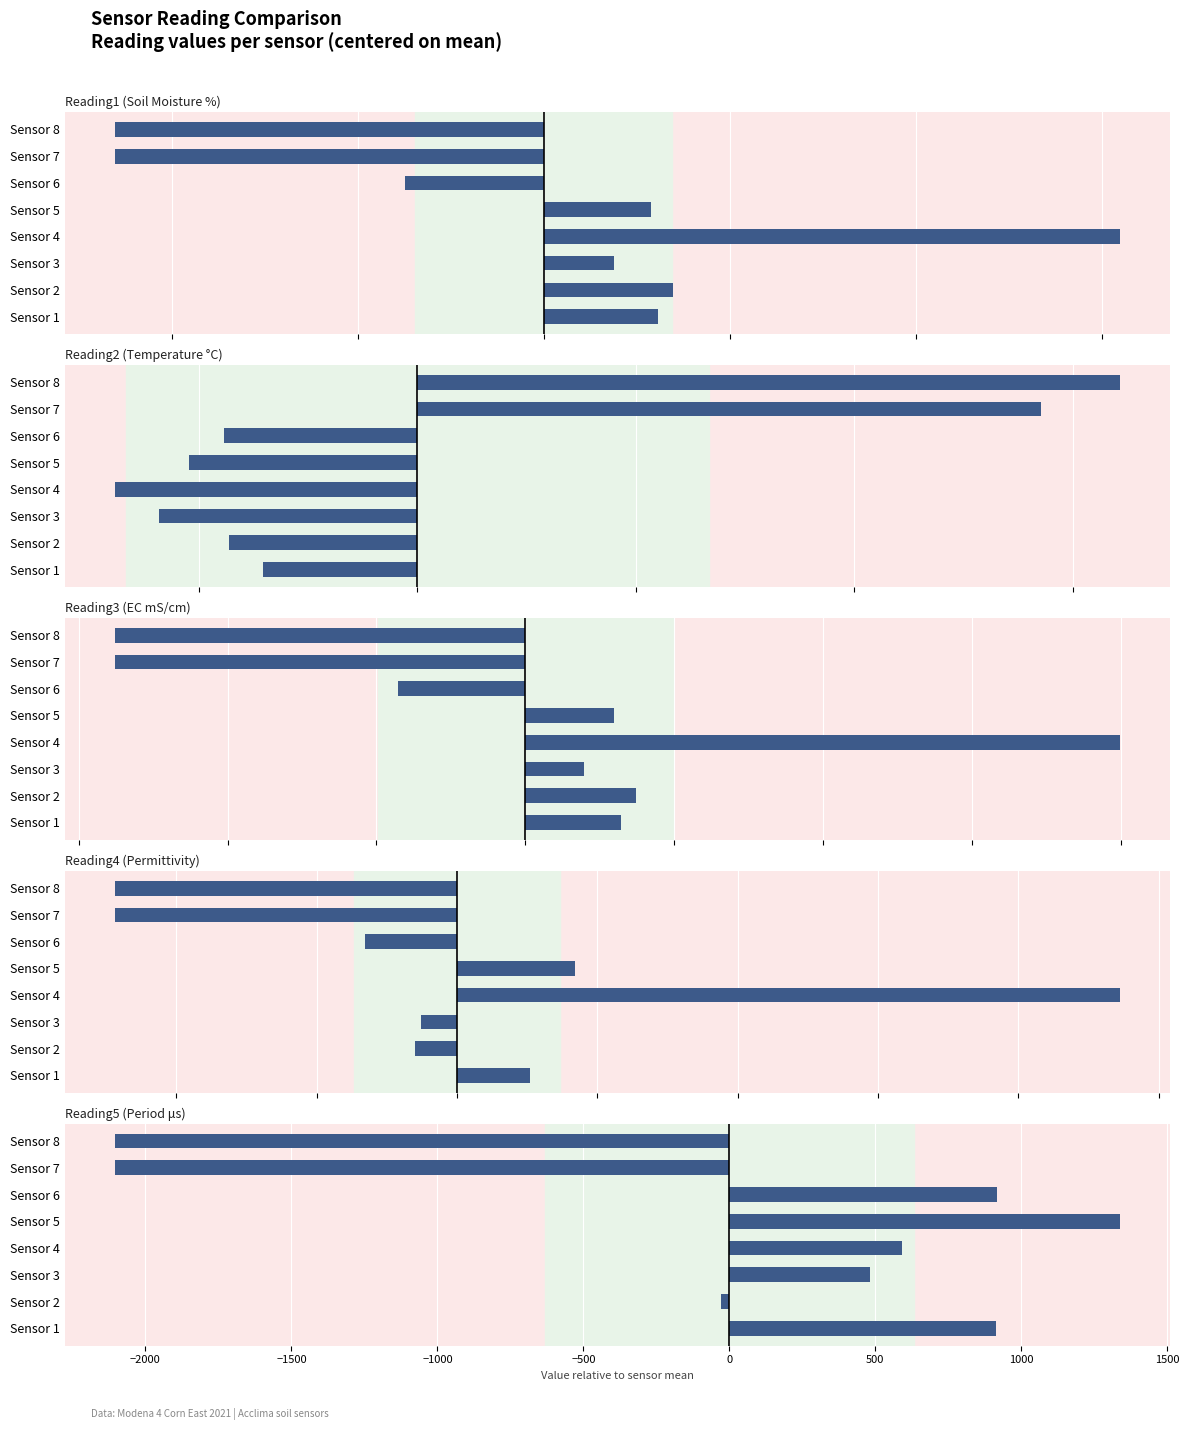

Reading right to left, extract all data points from this chart.

Reading1: -11.5	-11.5	-3.7	2.9	15.5	1.9	3.5	3.1
Reading2: 16.1	14.3	-4.4	-5.2	-6.9	-5.9	-4.3	-3.5
Reading3: -5.5	-5.5	-1.7	1.2	8.0	0.8	1.5	1.3
Reading4: -121.9	-121.9	-32.9	42.1	236.1	-12.9	-14.9	26.1
Reading5: -2104.2	-2104.2	915.8	1336.8	589.8	481.8	-28.2	912.8